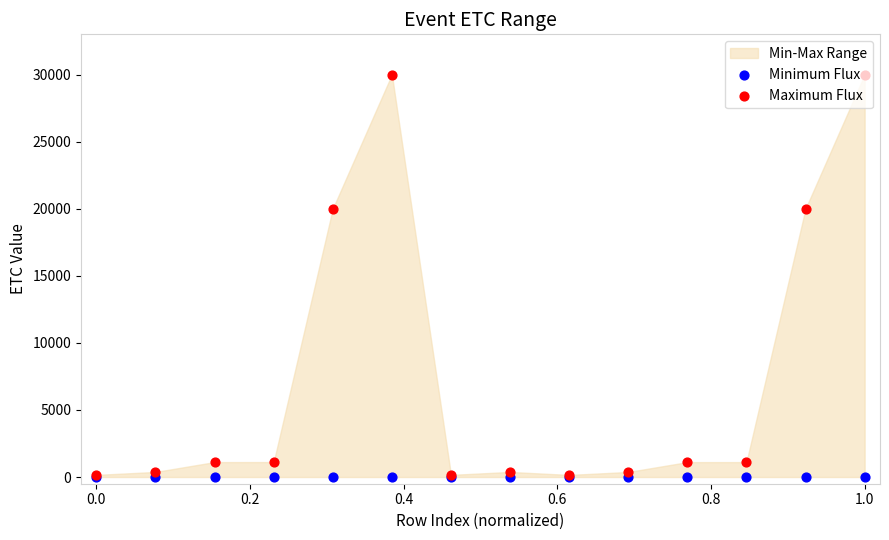

Is the value of Maximum Flux at 0.8 greater than the value of Minimum Flux at 1.2?

Yes